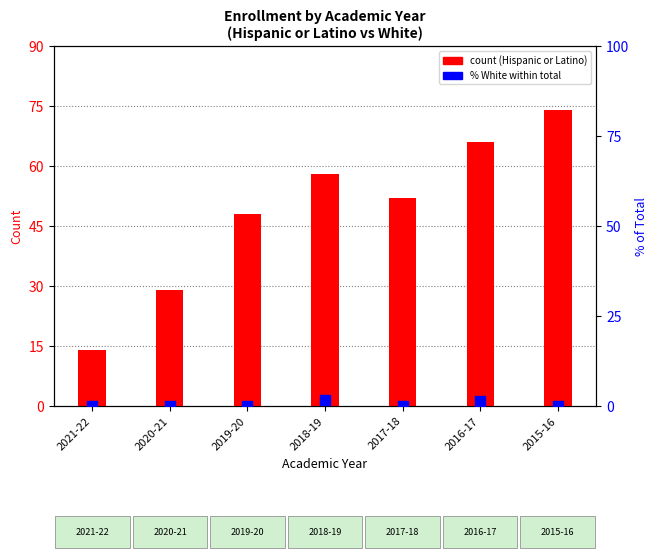

What is the total value across all series at 2021-22?

14.0